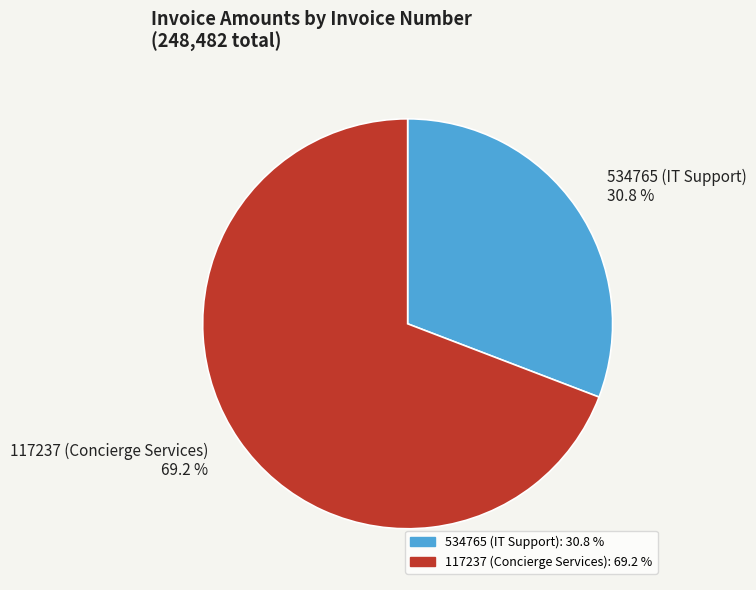

What percentage is the 534765 (IT Support) slice, to the nearest percent?

31%